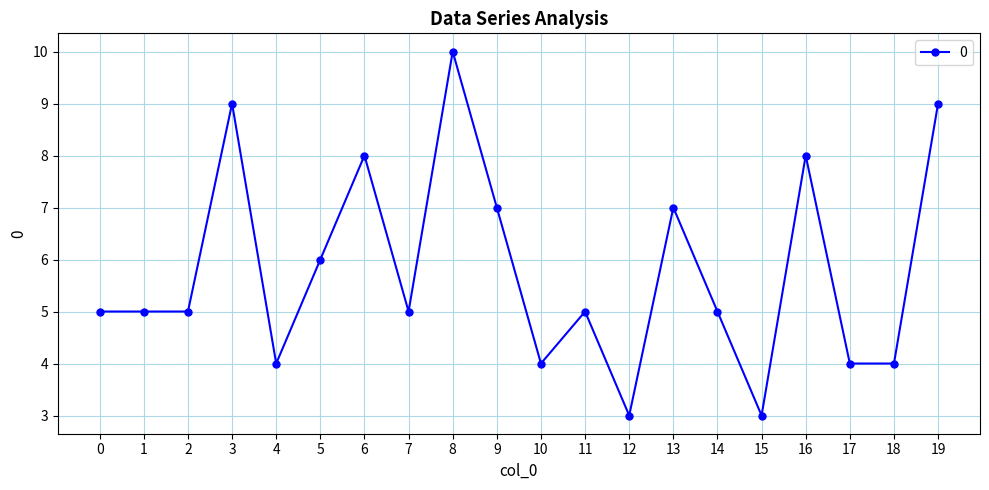

Reading left to right, what are all the values shown in this chart?

5	5	5	9	4	6	8	5	10	7	4	5	3	7	5	3	8	4	4	9